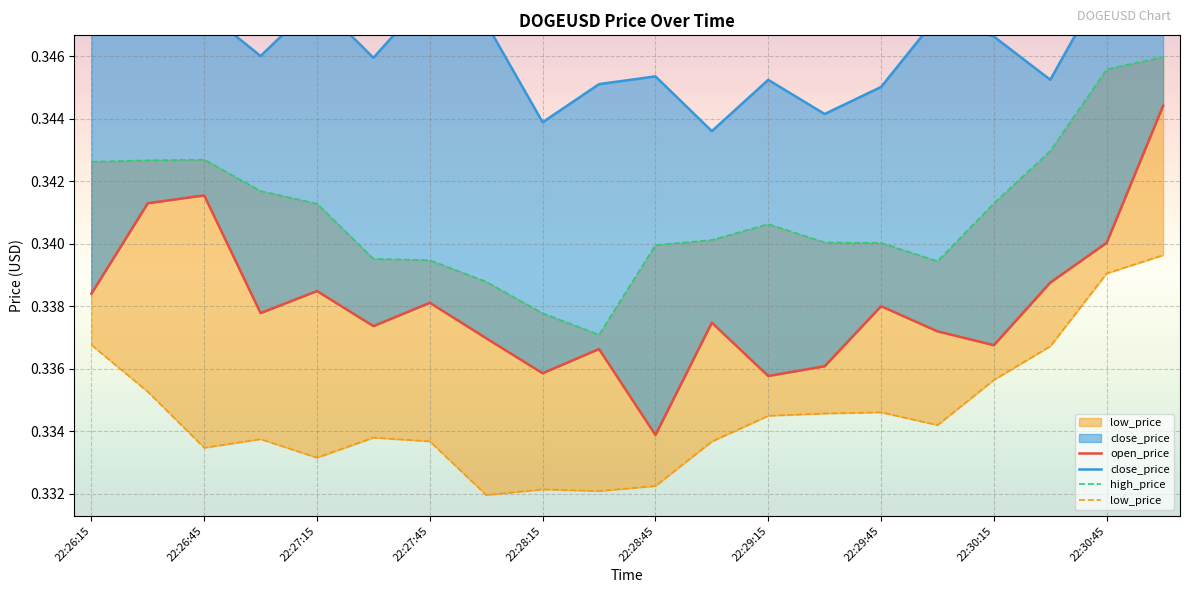

True or false: open_price and low_price intersect in this chart.

False